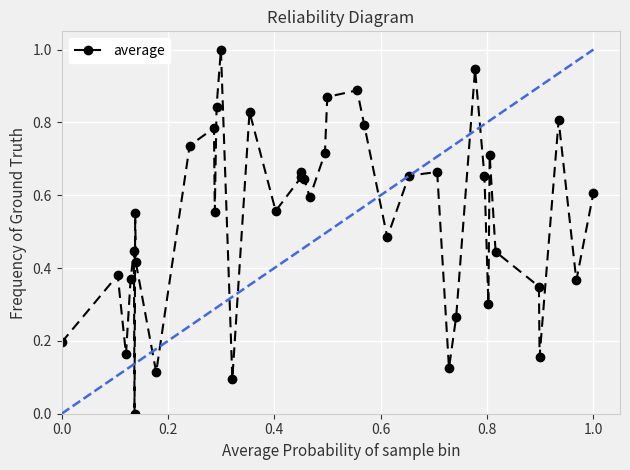

What is the sum of all values?

21.4